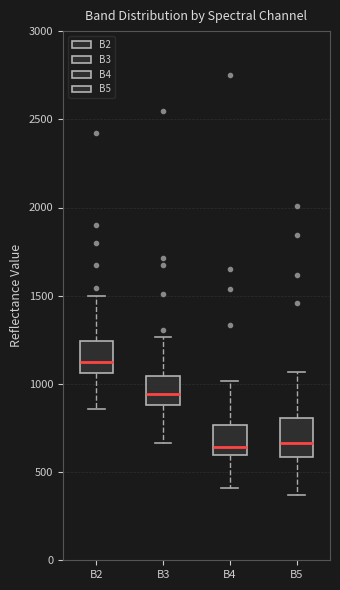

Which box has the highest median line?

B2